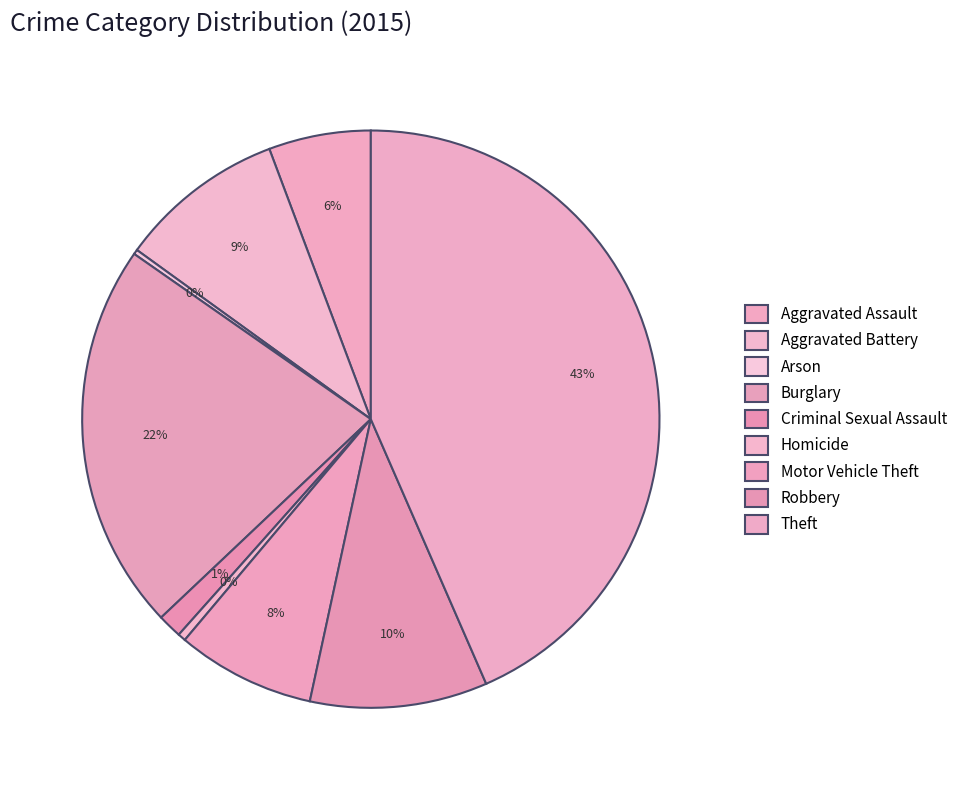

Does Aggravated Assault represent more than half of the total?

No